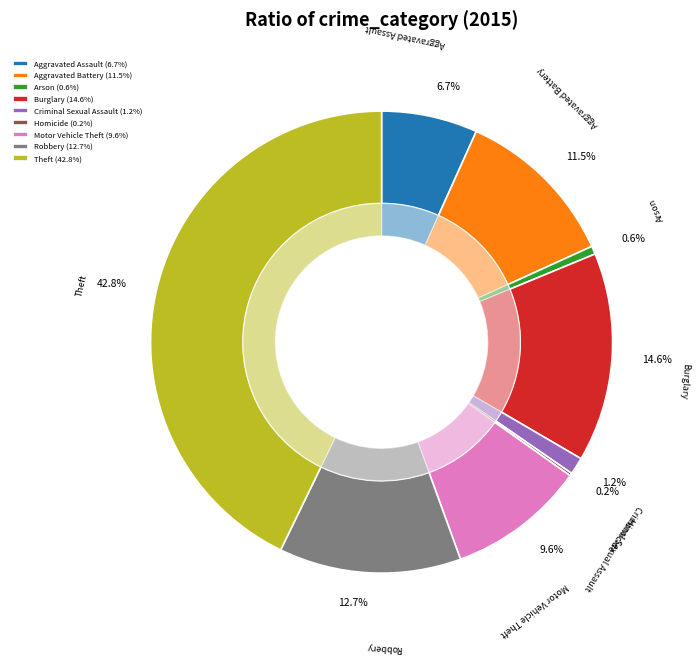

The Theft slice represents 37% of the pie. True or false?

False